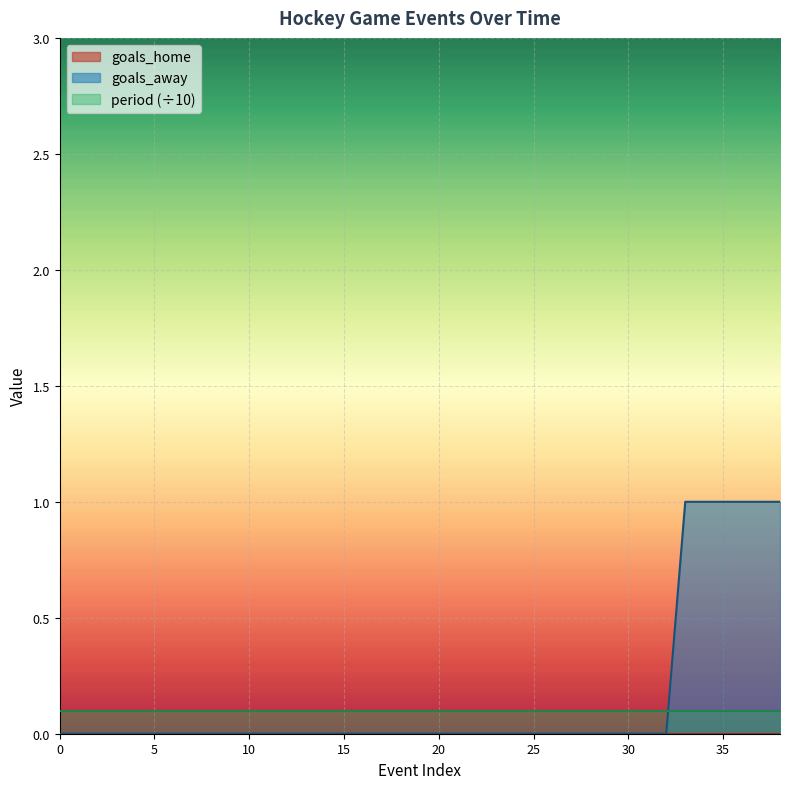

What are all the series names shown in the legend?

goals_home, goals_away, period